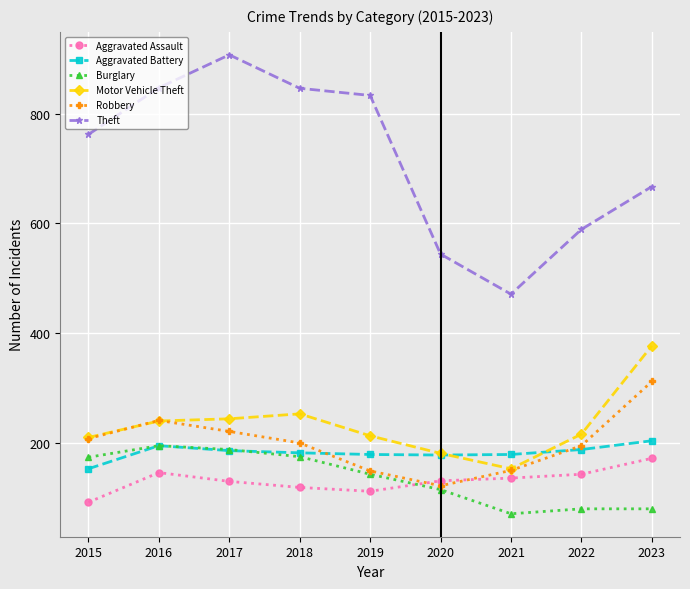

Does the chart have visible grid lines?

Yes